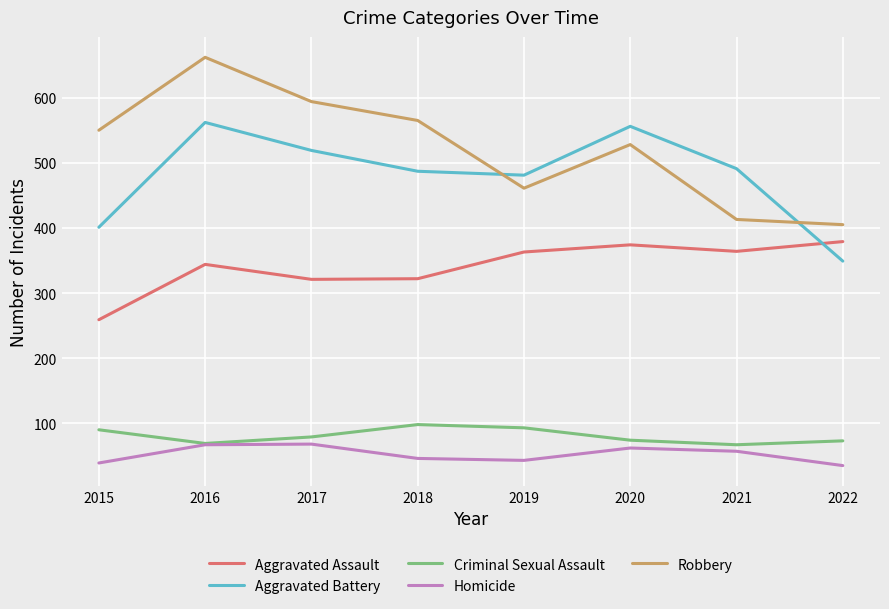

What is the lowest value of the Aggravated Assault series?

259